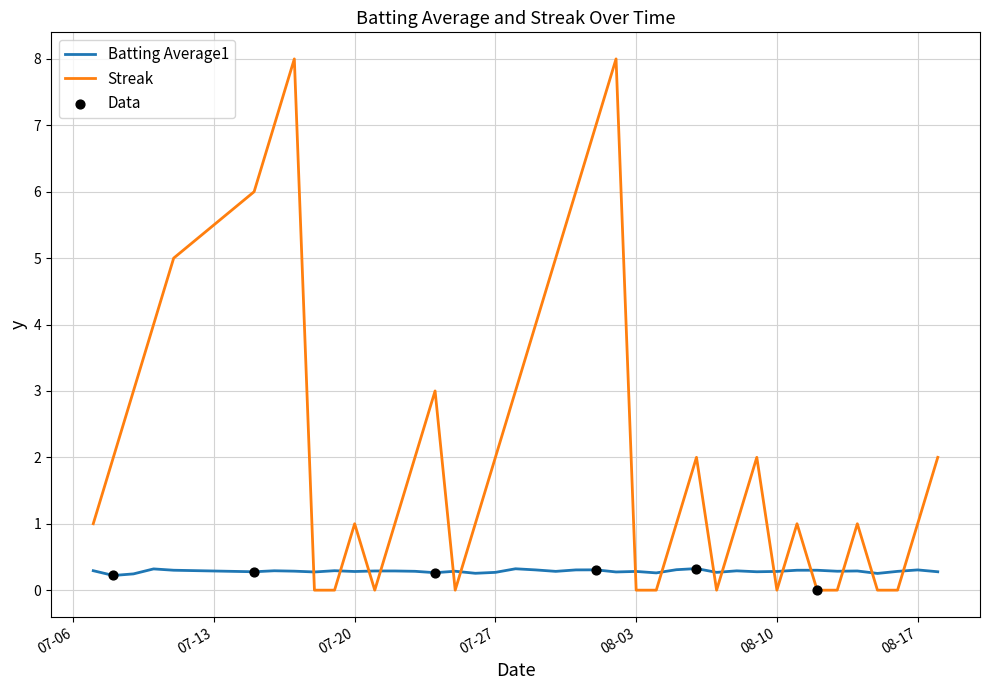

Which series has the largest total across all categories?

Streak